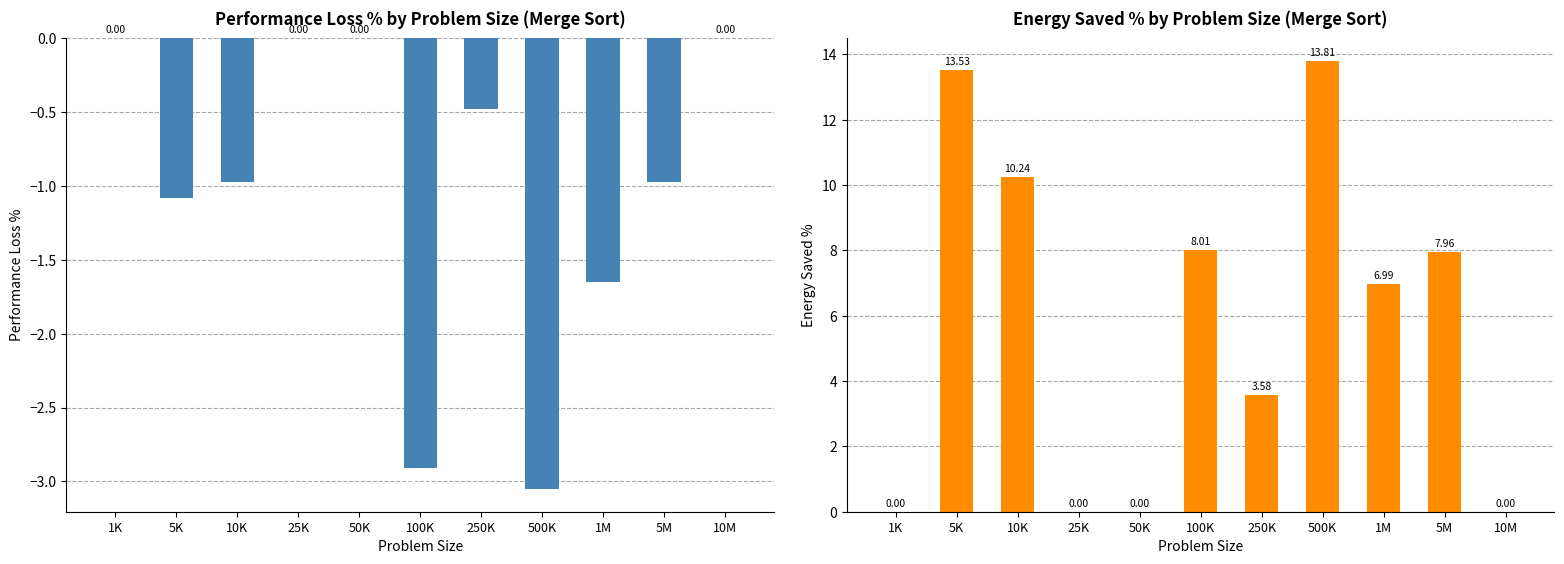

Which series has the largest total across all categories?

Energy Saved %